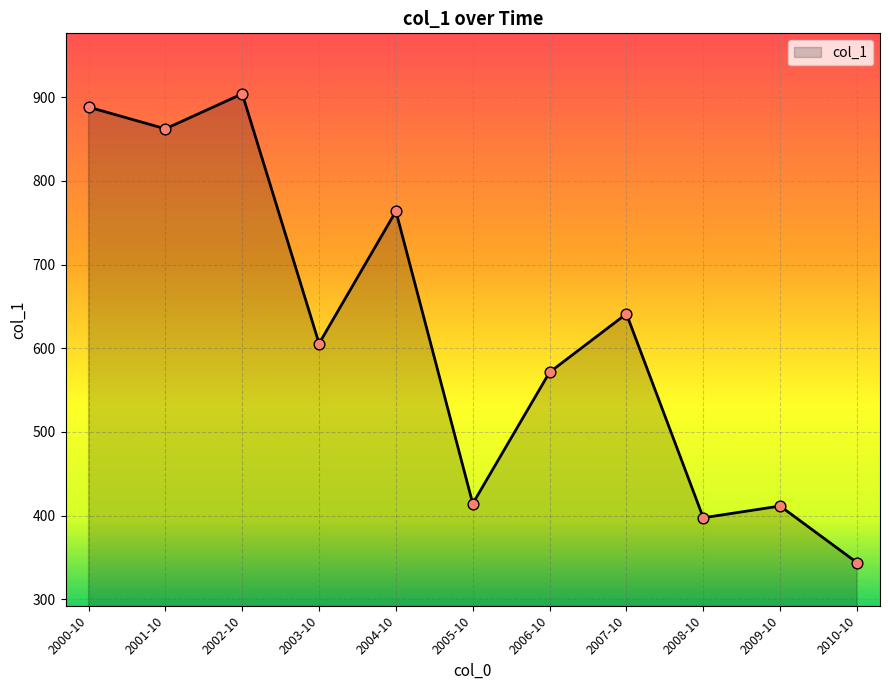

What is the ratio of the value at 2003-10 to the value at 2006-10?

1.1